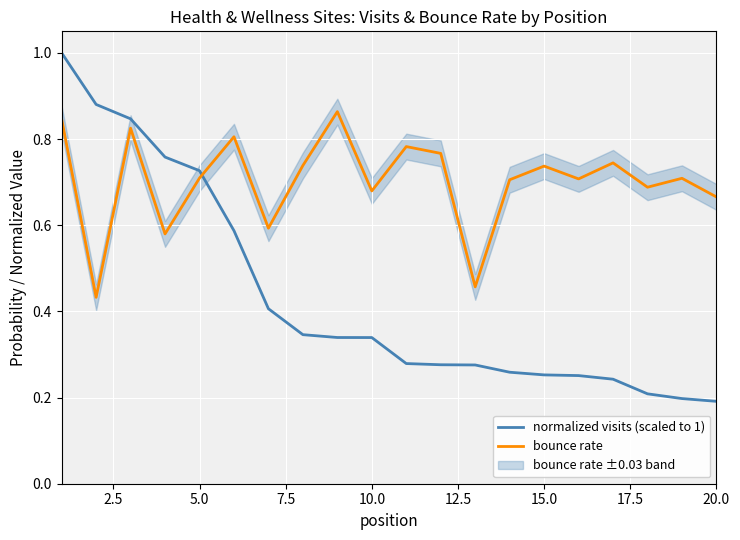

In bounce rate, how many points are lower than both neighbors (excluding endpoints)?

7